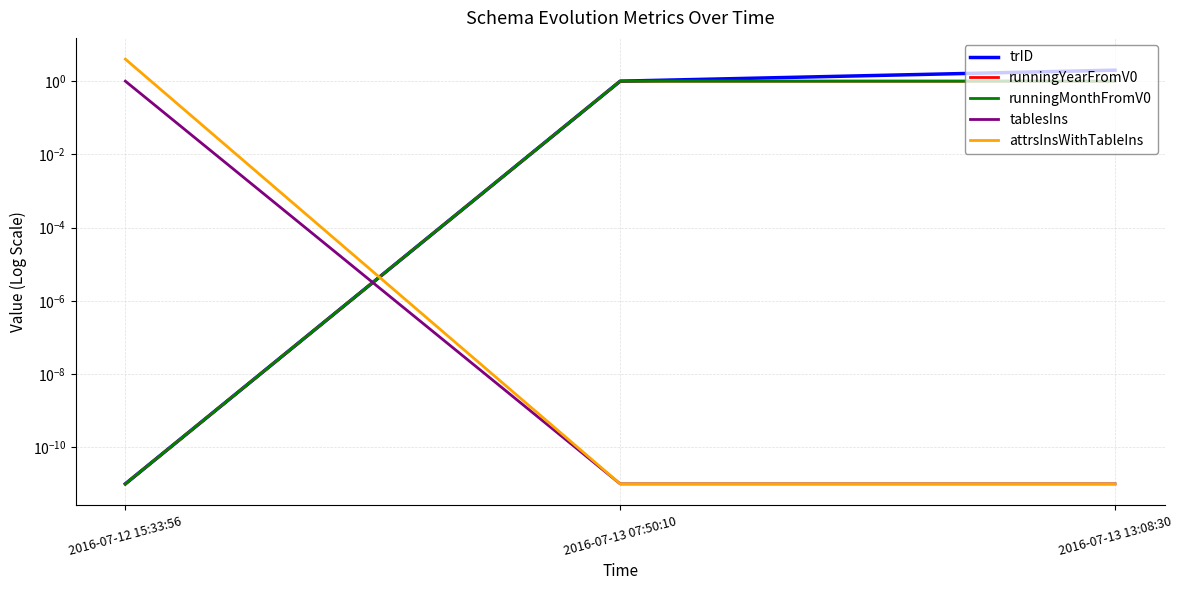

Is this an area chart (filled region under the line)?

No